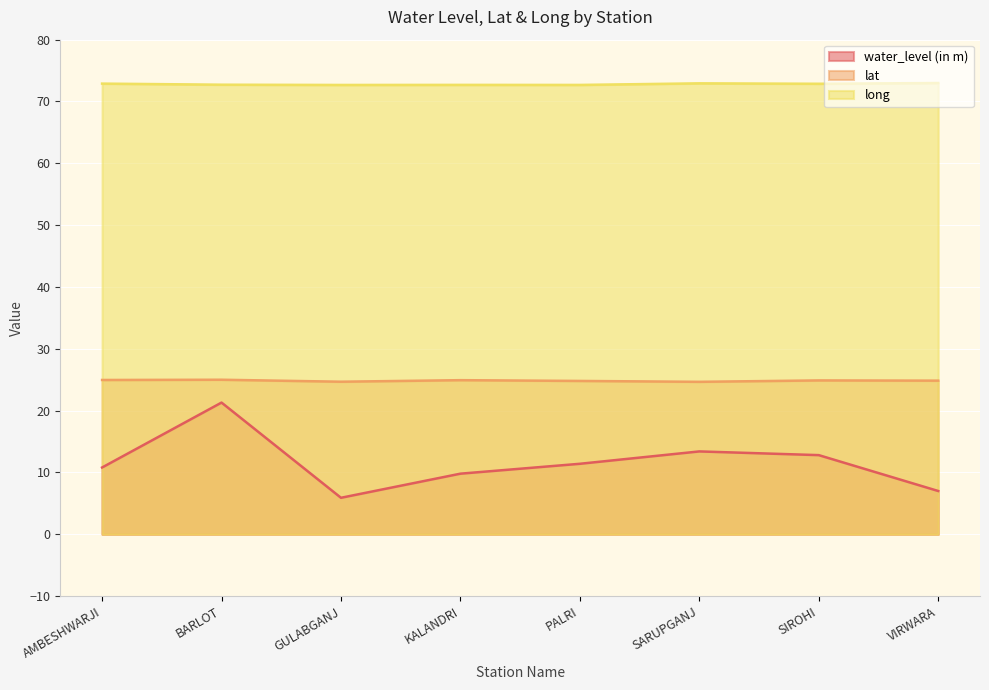

The value of lat at AMBESHWARJI is 25.0. True or false?

True